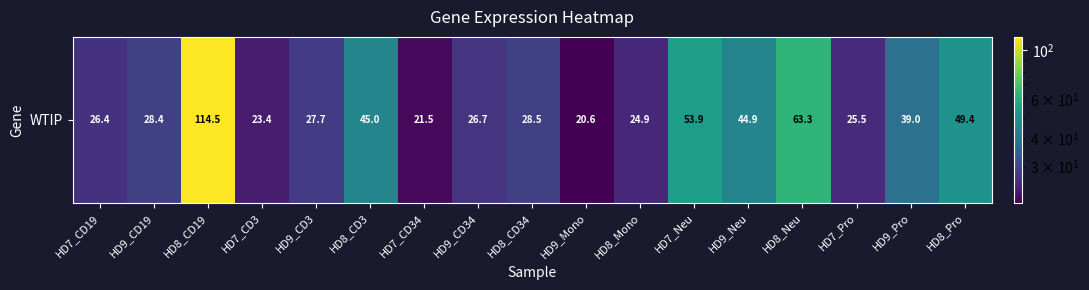

Reading left to right, what are all the values shown in this chart?

HD7_CD19=26.4	HD9_CD19=28.4	HD8_CD19=114.5	HD7_CD3=23.4	HD9_CD3=27.7	HD8_CD3=45.0	HD7_CD34=21.5	HD9_CD34=26.7	HD8_CD34=28.5	HD9_Mono=20.6	HD8_Mono=24.9	HD7_Neu=53.9	HD9_Neu=44.9	HD8_Neu=63.3	HD7_Pro=25.5	HD9_Pro=39.0	HD8_Pro=49.4